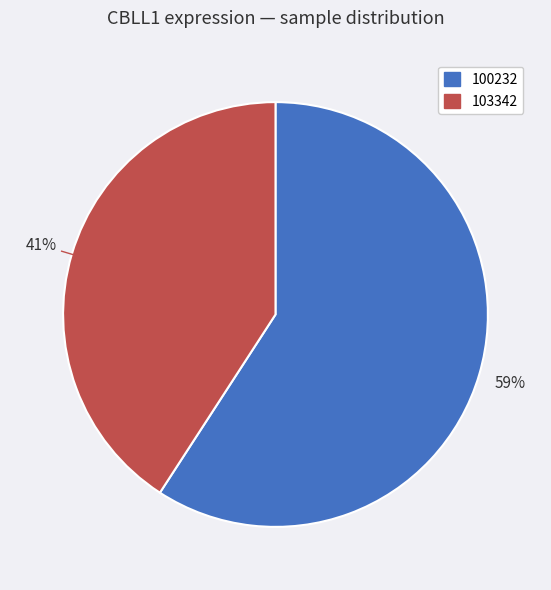

Is the sum of 103342 and 100232 greater than half?

Yes